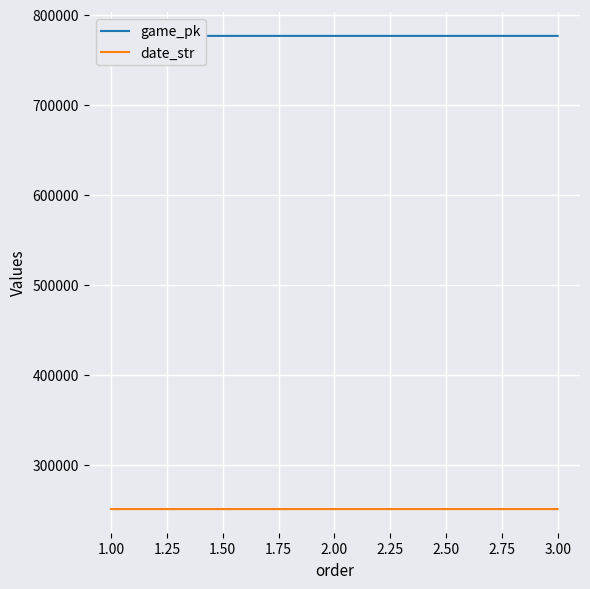

What is the difference between the maximum and second lowest values in the game_pk series?

10